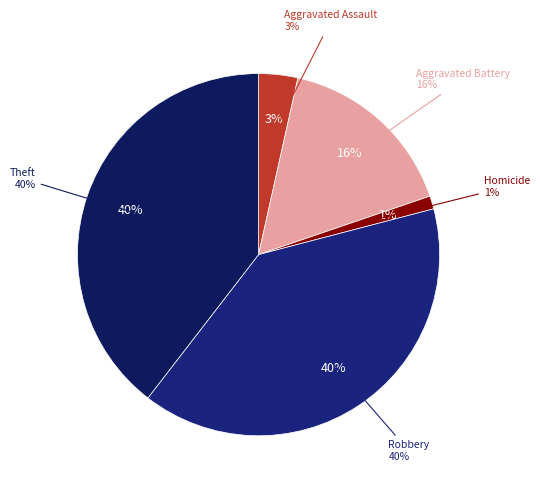

How much of the chart is everything except Robbery?

60.5%